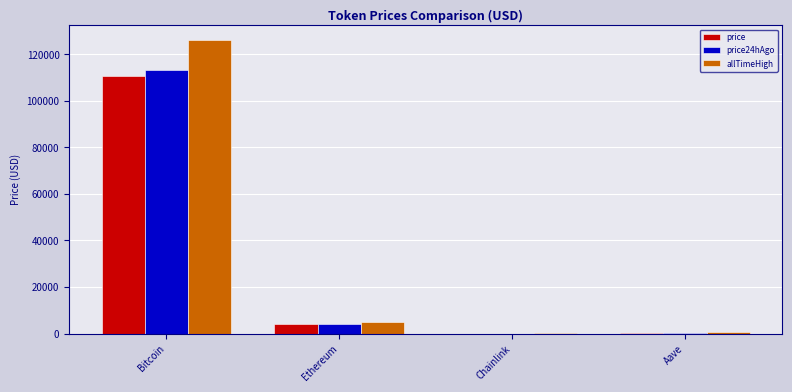

How many data points in price24hAgo are above 4121?

2